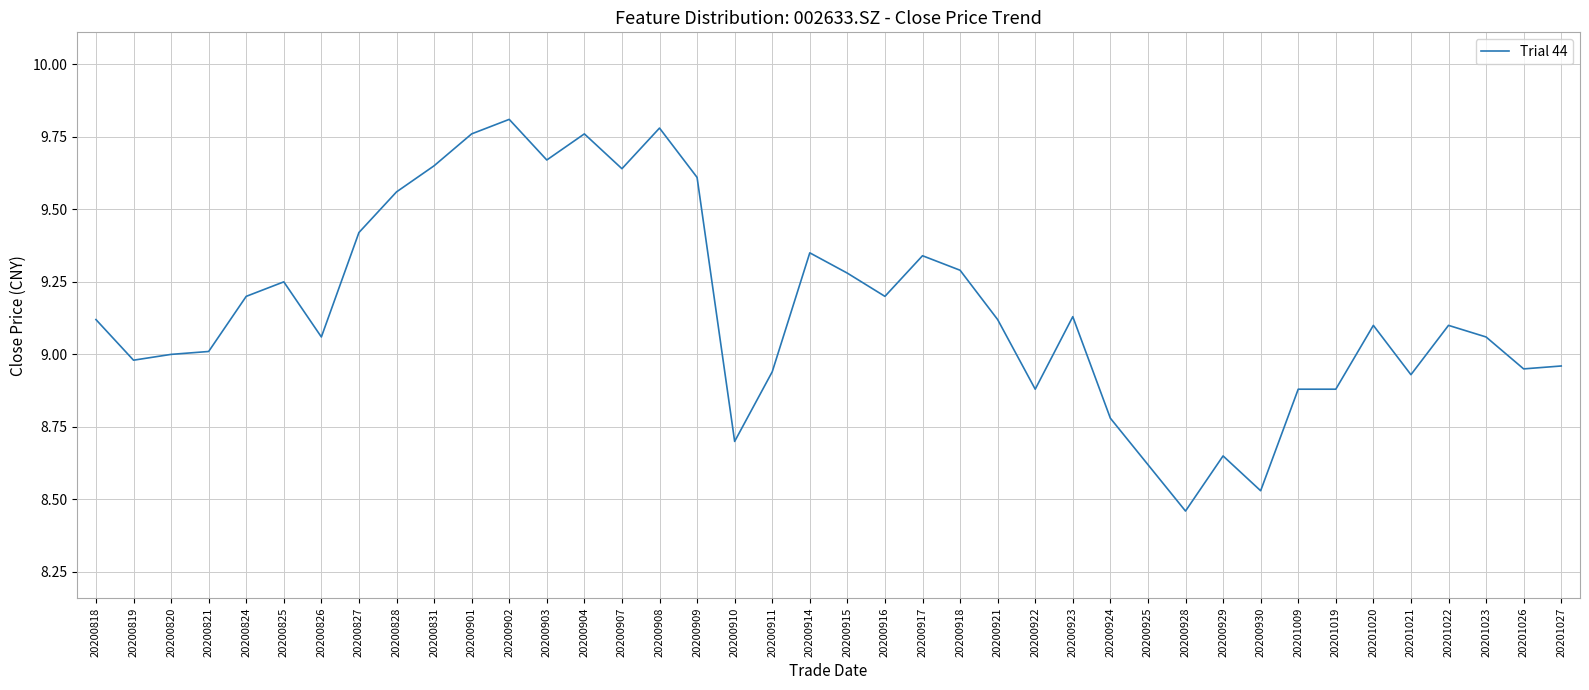

True or false: there are more than 2 points higher than both neighbors.

True